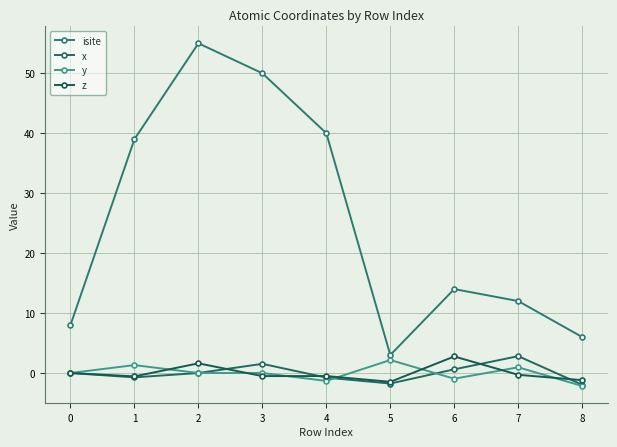

What is the value of the z point at the 9th from the left?

-1.2